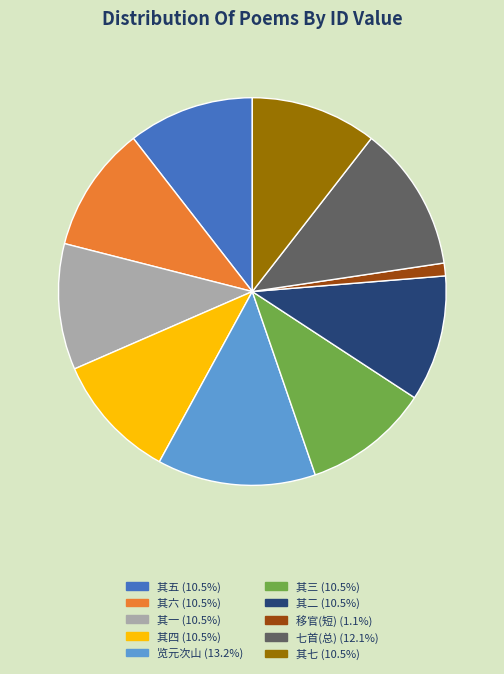

What is the ratio of the value at 其二 (10.5%) to the value at 览元次山 (13.2%)?

0.8